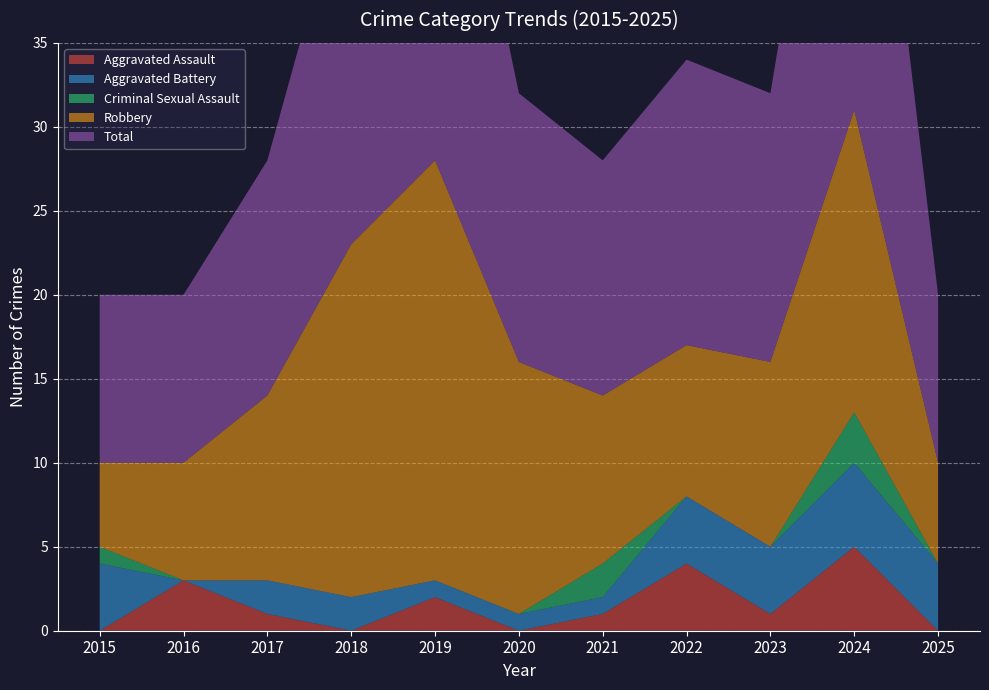

Reading left to right, what are all the values shown in this chart?

Aggravated Assault: 2015=0	2016=3	2017=1	2018=0	2019=2	2020=0	2021=1	2022=4	2023=1	2024=5	2025=0
Aggravated Battery: 2015=4	2016=0	2017=2	2018=2	2019=1	2020=1	2021=1	2022=4	2023=4	2024=5	2025=4
Criminal Sexual Assault: 2015=1	2016=0	2017=0	2018=0	2019=0	2020=0	2021=2	2022=0	2023=0	2024=3	2025=0
Robbery: 2015=5	2016=7	2017=11	2018=21	2019=25	2020=15	2021=10	2022=9	2023=11	2024=18	2025=6
Total: 2015=10	2016=10	2017=14	2018=23	2019=28	2020=16	2021=14	2022=17	2023=16	2024=31	2025=10